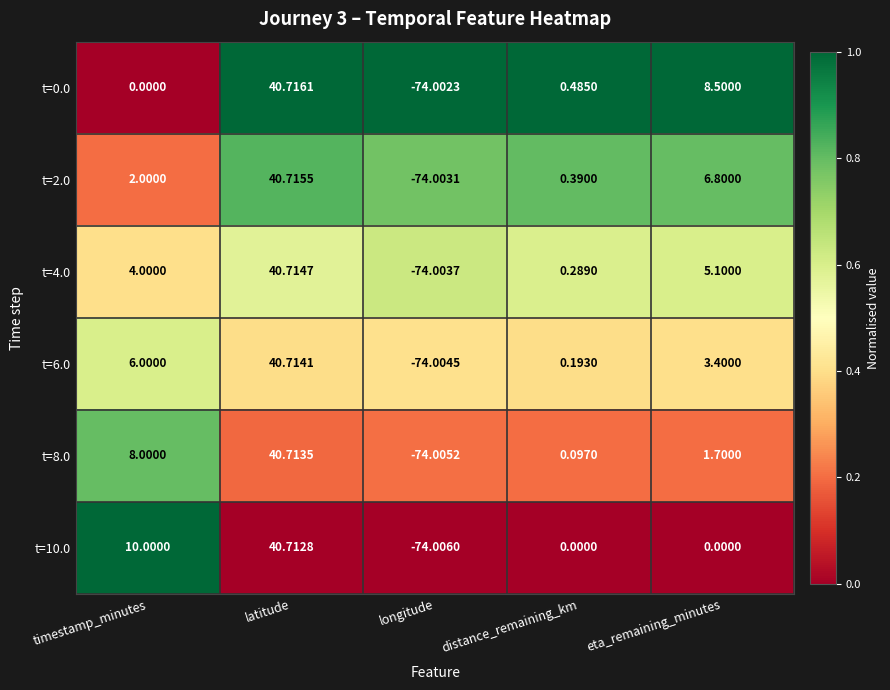

What is the spread (max minus min) of values at longitude?

0.0